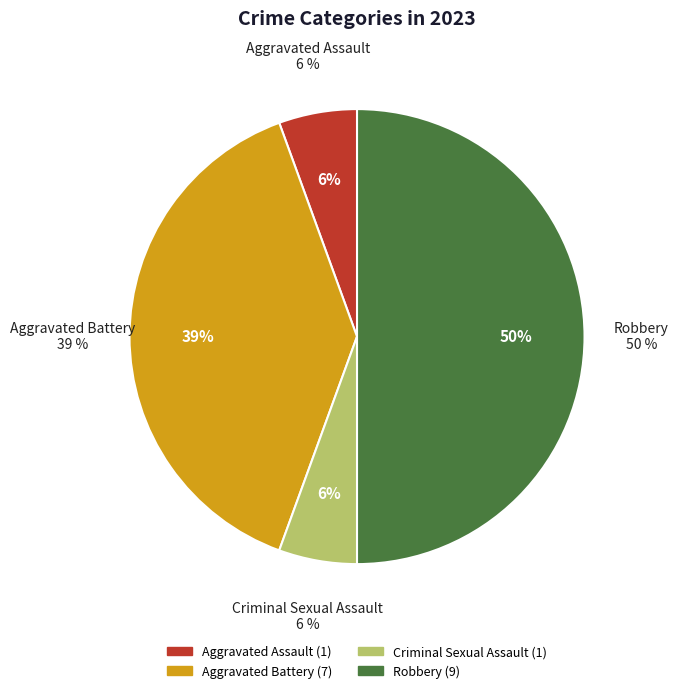

What percentage is the Criminal Sexual Assault slice, to the nearest percent?

6%